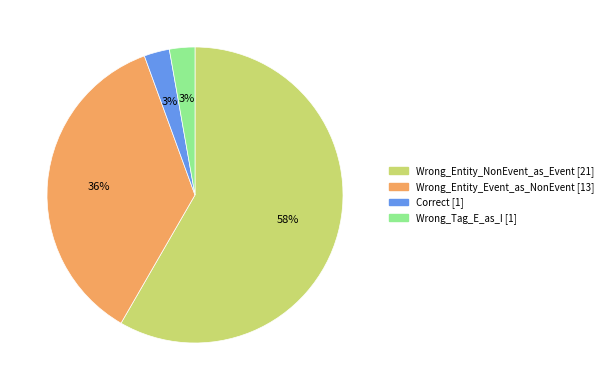

What is the ratio of the value at Wrong_Tag_E_as_I to the value at Wrong_Entity_Event_as_NonEvent?

0.1